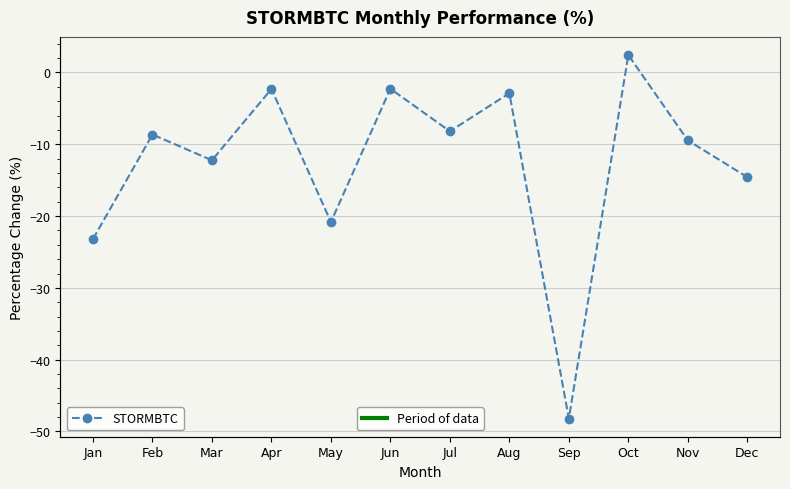

Which has a higher value, Apr or Jul?

Apr